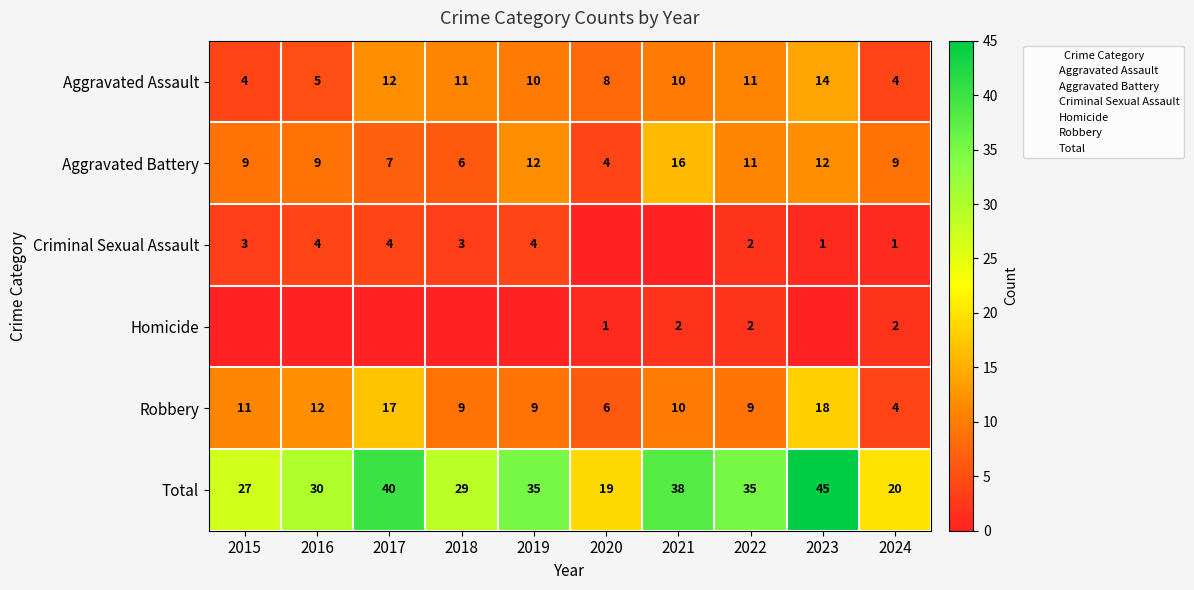

Is it true that Aggravated Battery equals 14 at 2016?

False